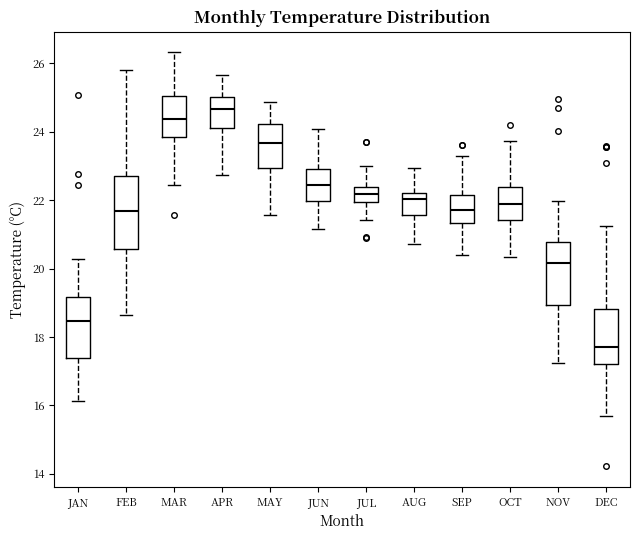

Which box has the highest median line?

APR